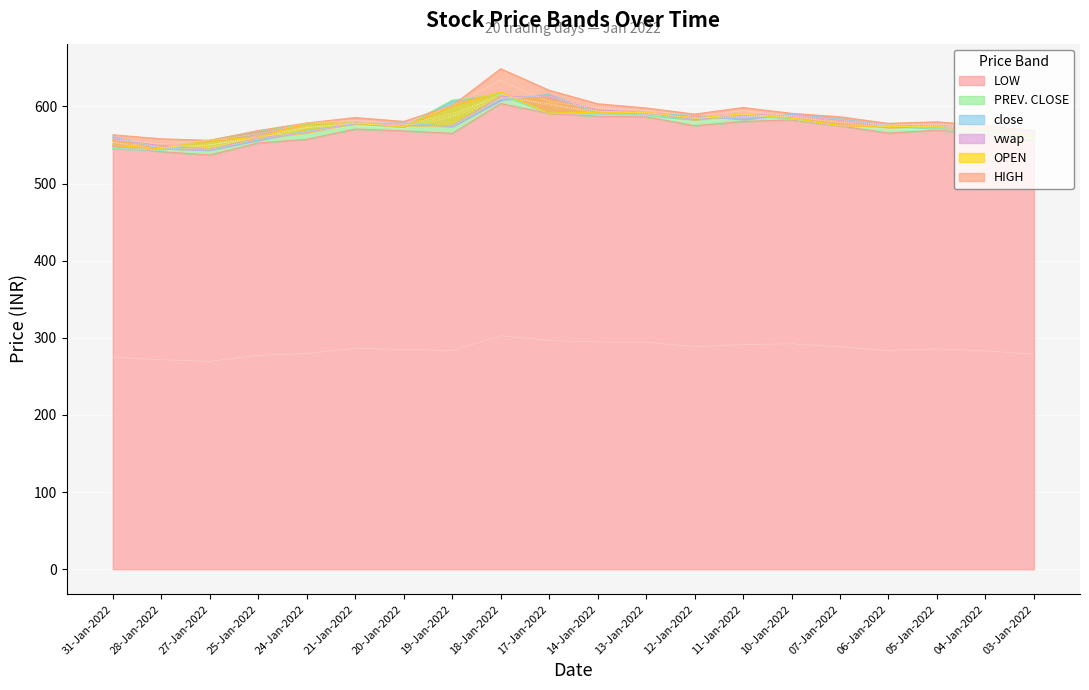

What is the spread (max minus min) of values at 05-Jan-2022?

10.8